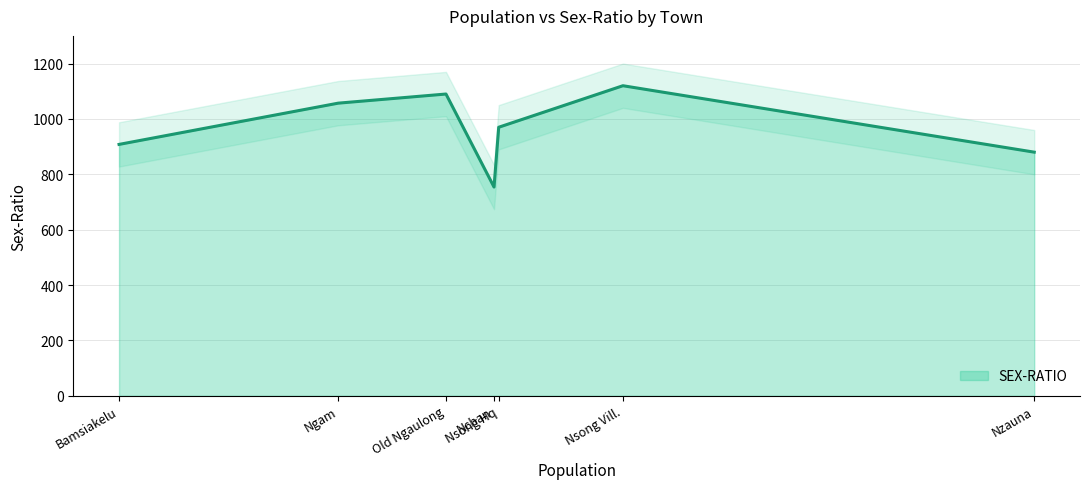

What is the minimum value for SEX-RATIO?

754